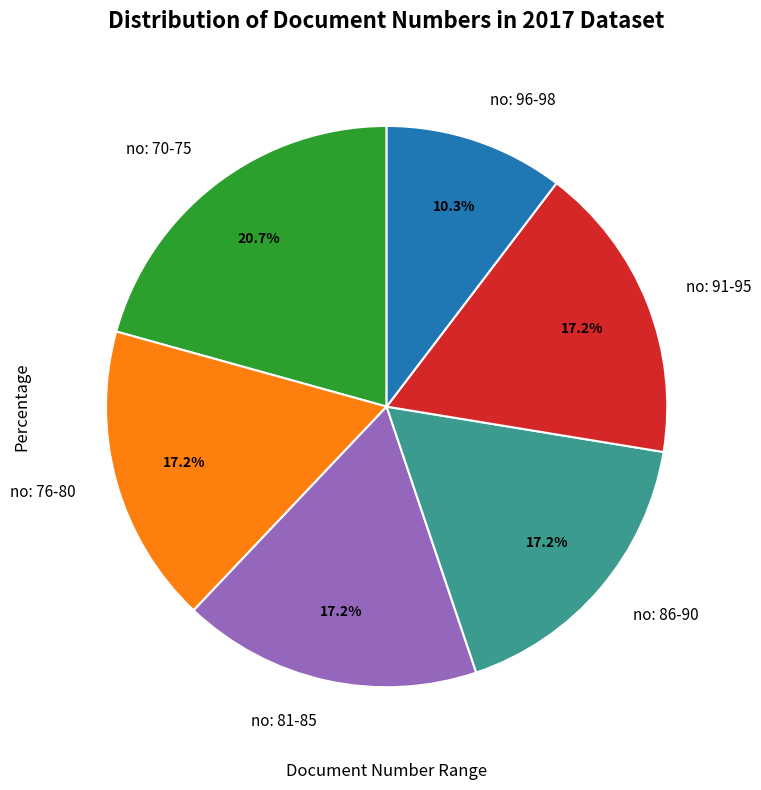

Is there a majority slice in this chart?

No